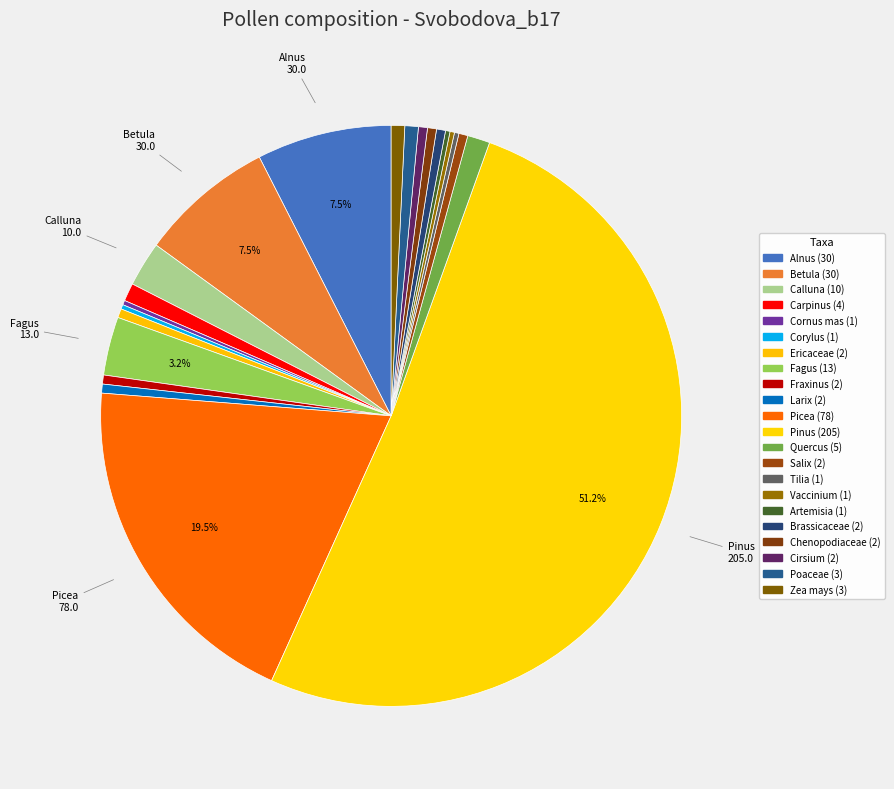

Is there a majority slice in this chart?

Yes